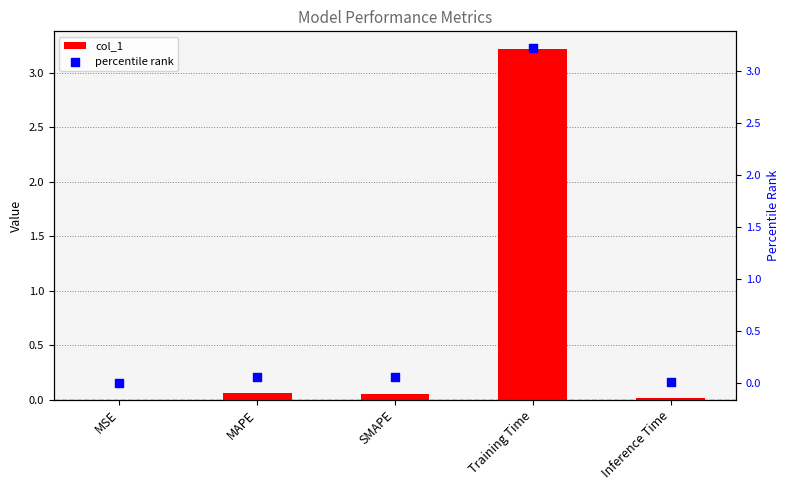

Is the value of percentile rank at SMAPE greater than the value of col_1 at Training Time?

No